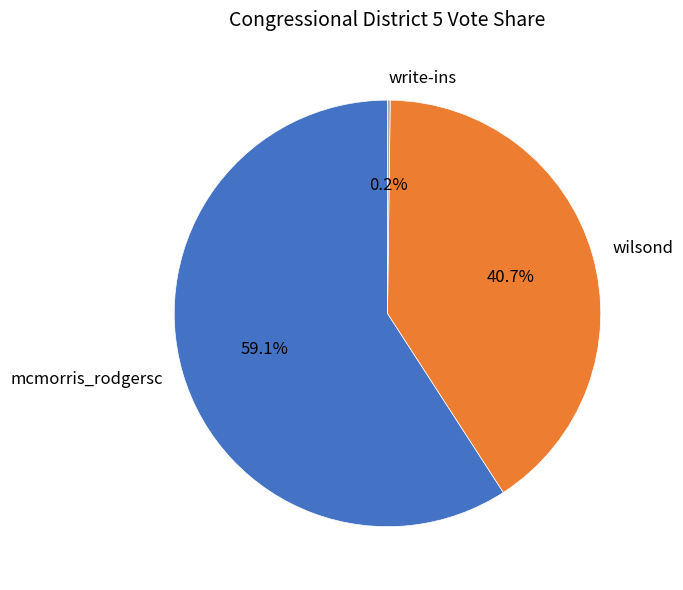

Is there any slice that represents more than half of the pie?

Yes